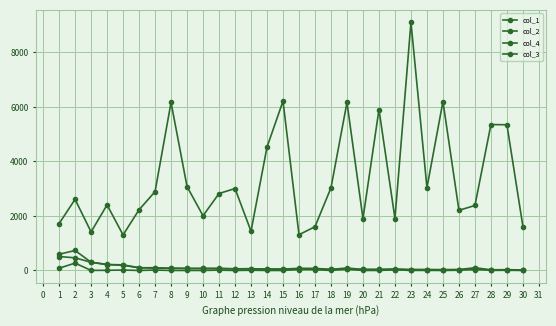

How many data points in col_4 are less than 50?

15